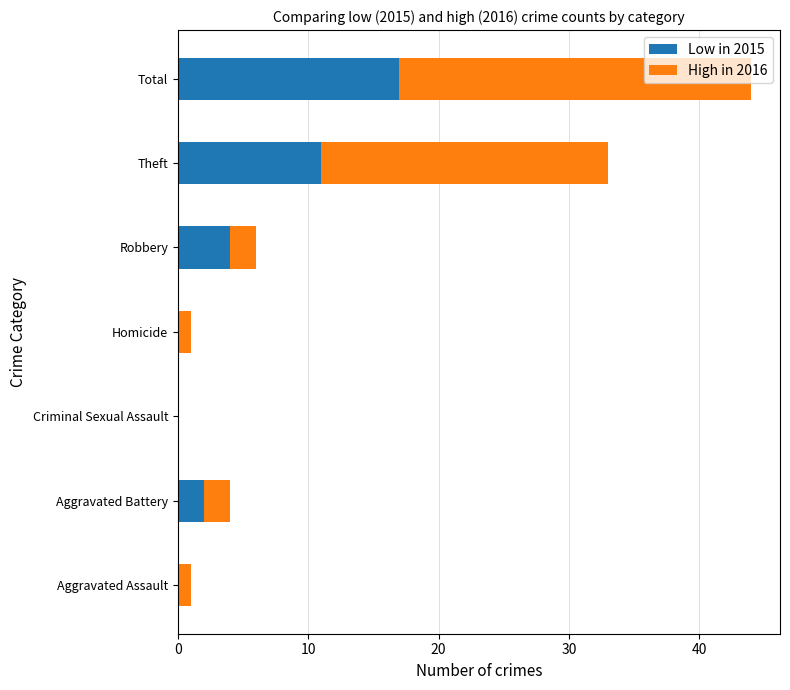

Count the number of categories in the chart.

7